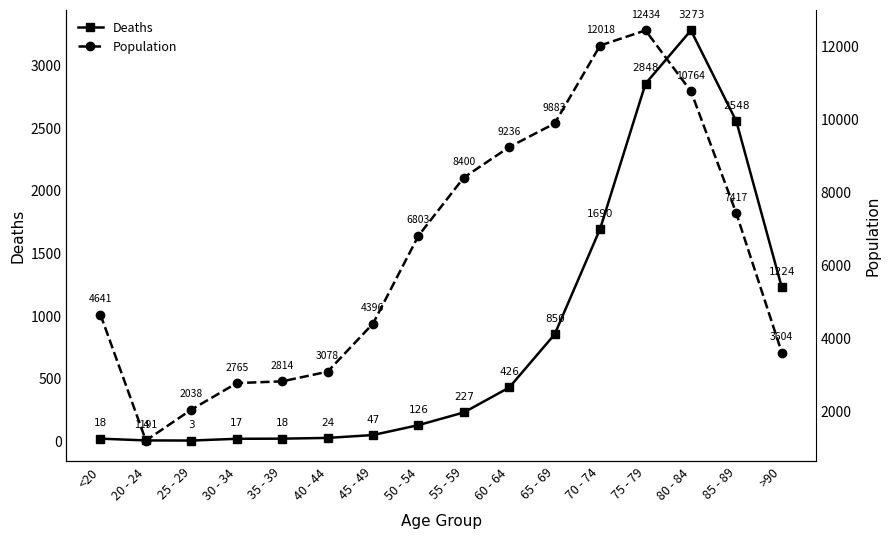

What is the total value across all series at >90?

4828